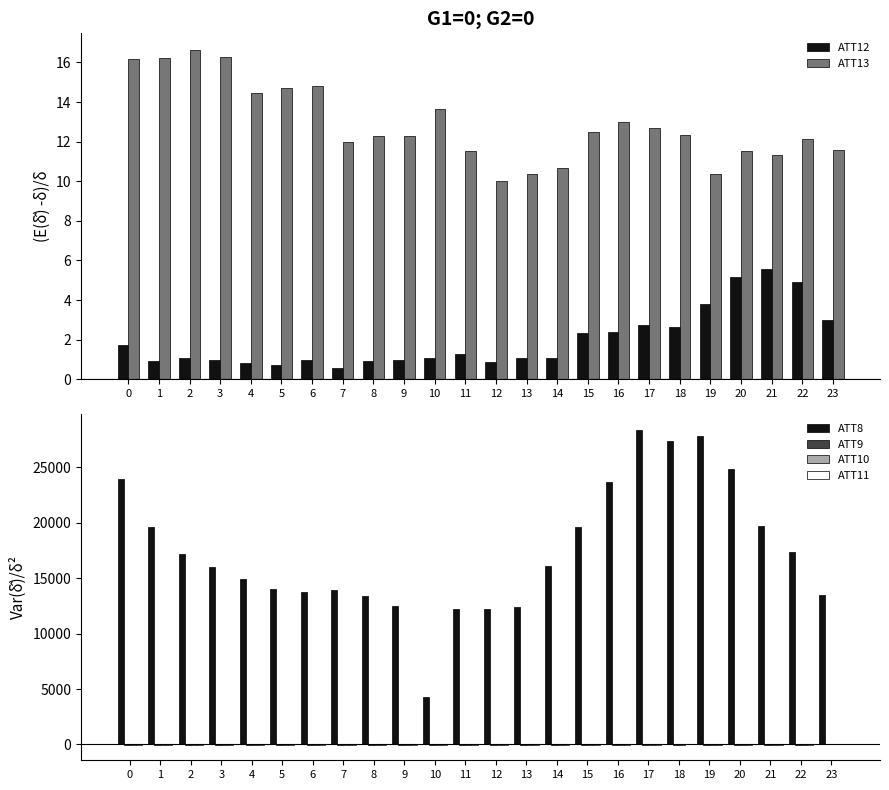

How many data points does each series have?

24